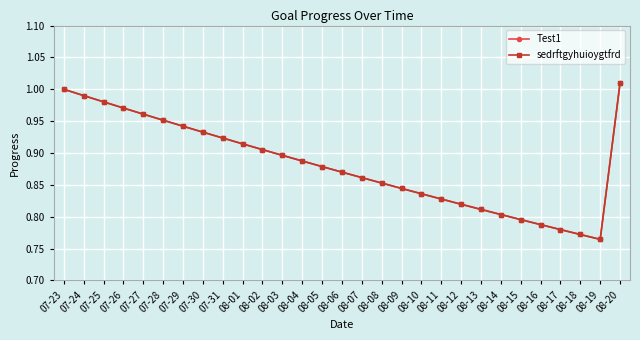

What is the difference between the maximum and second lowest values in the Test1 series?

0.2